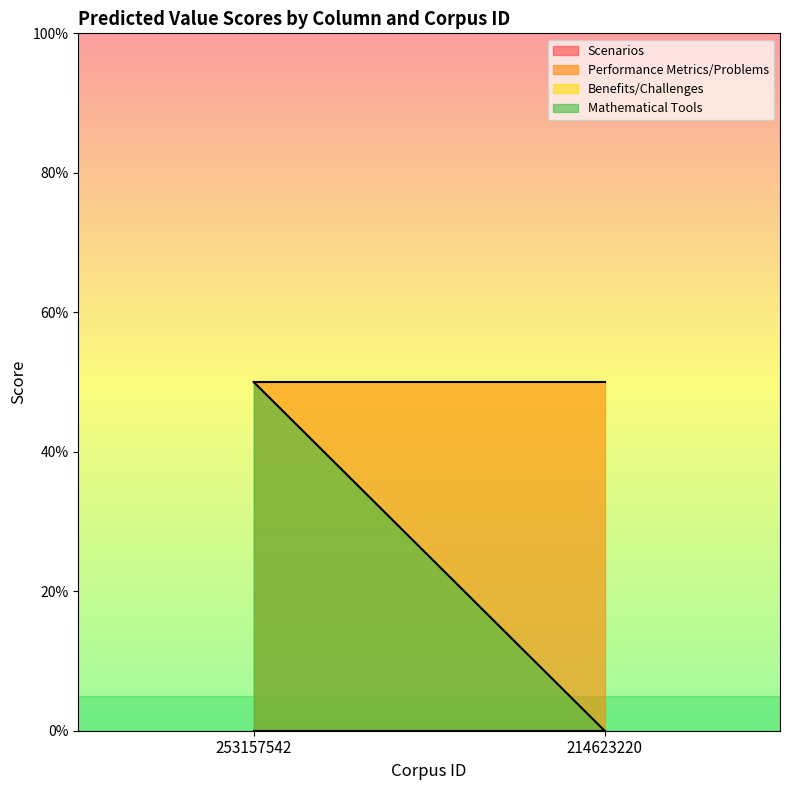

Reading left to right, what are all the values shown in this chart?

Scenarios: 0.0	0.0
Performance Metrics/Problems: 0.5	0.5
Benefits/Challenges: 0.0	0.0
Mathematical Tools: 0.5	0.0